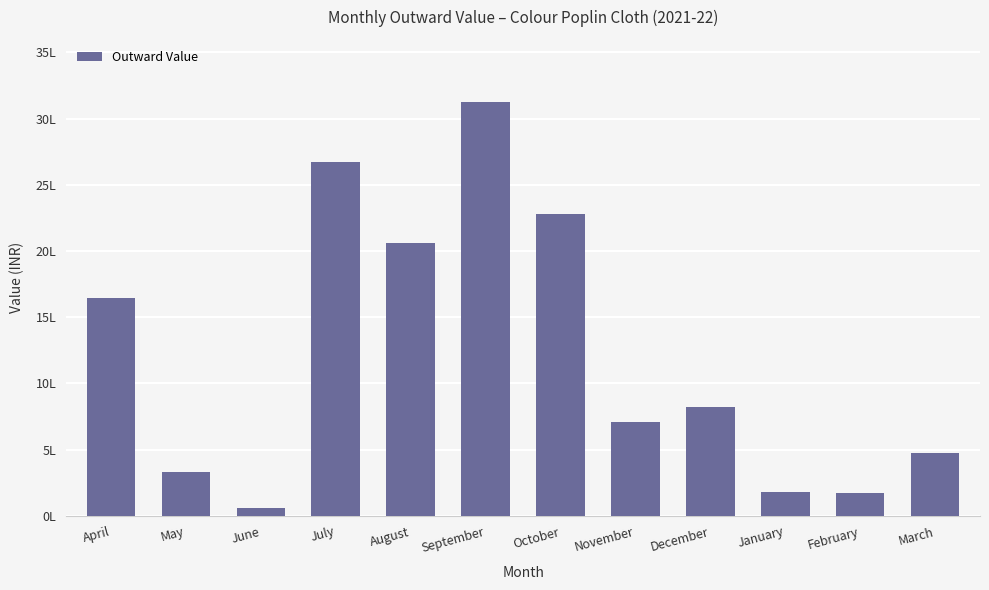

At which label does the data first exceed 819517?

April